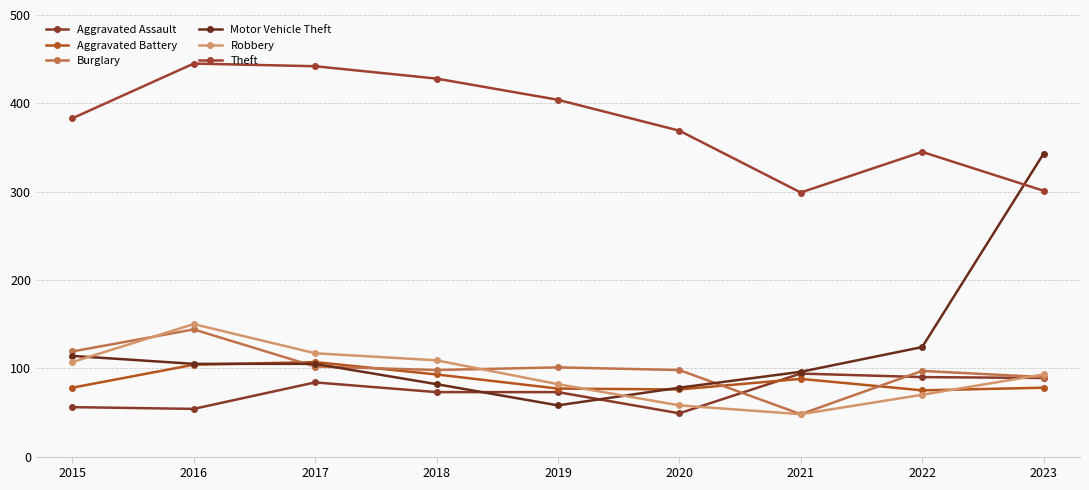

What is the maximum value shown in the chart?

445